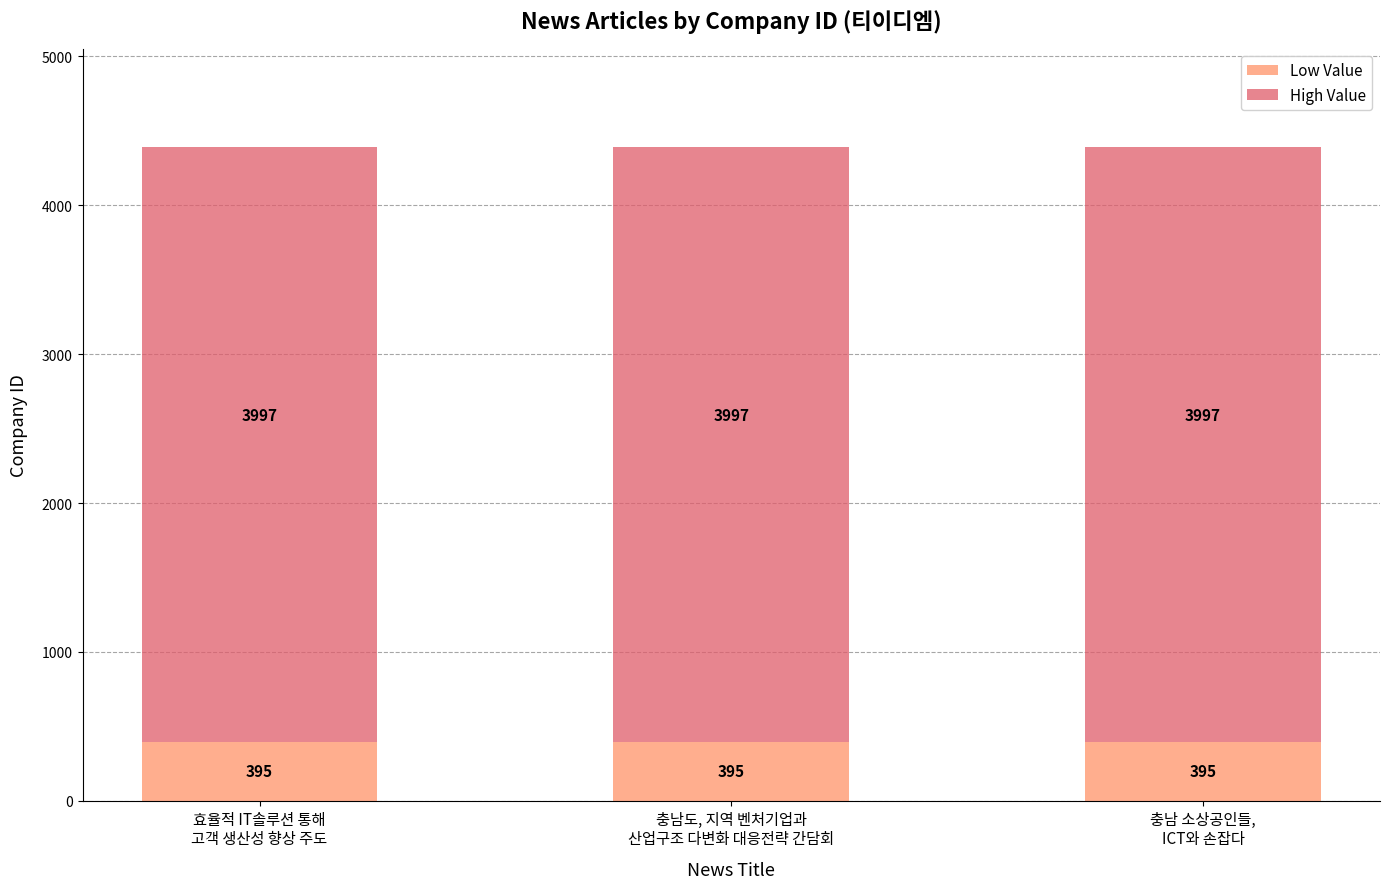

How many series are shown in this chart?

2